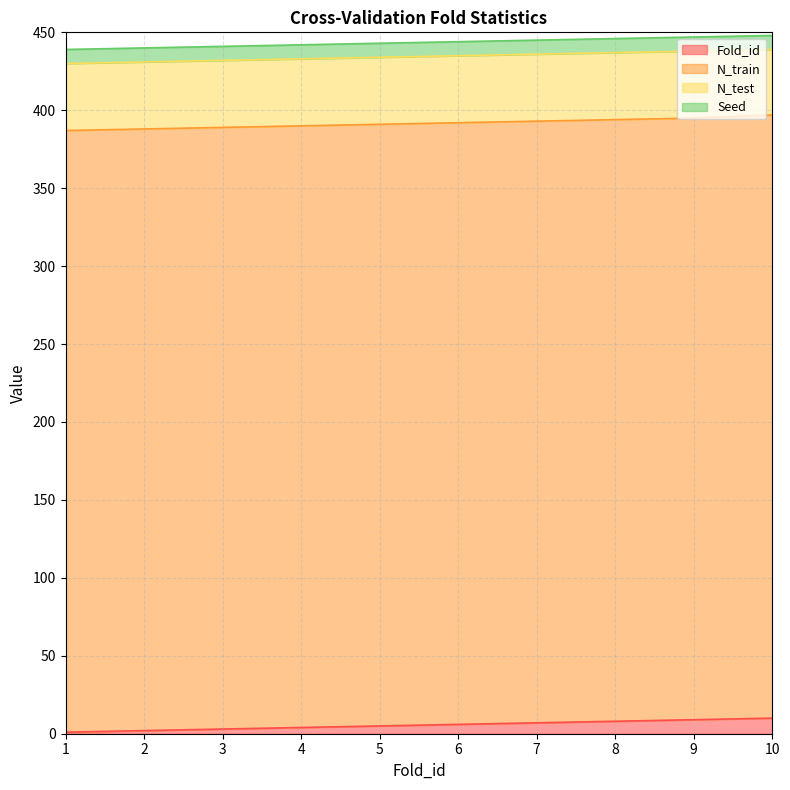

The N_train series shows 204 at 1. True or false?

False